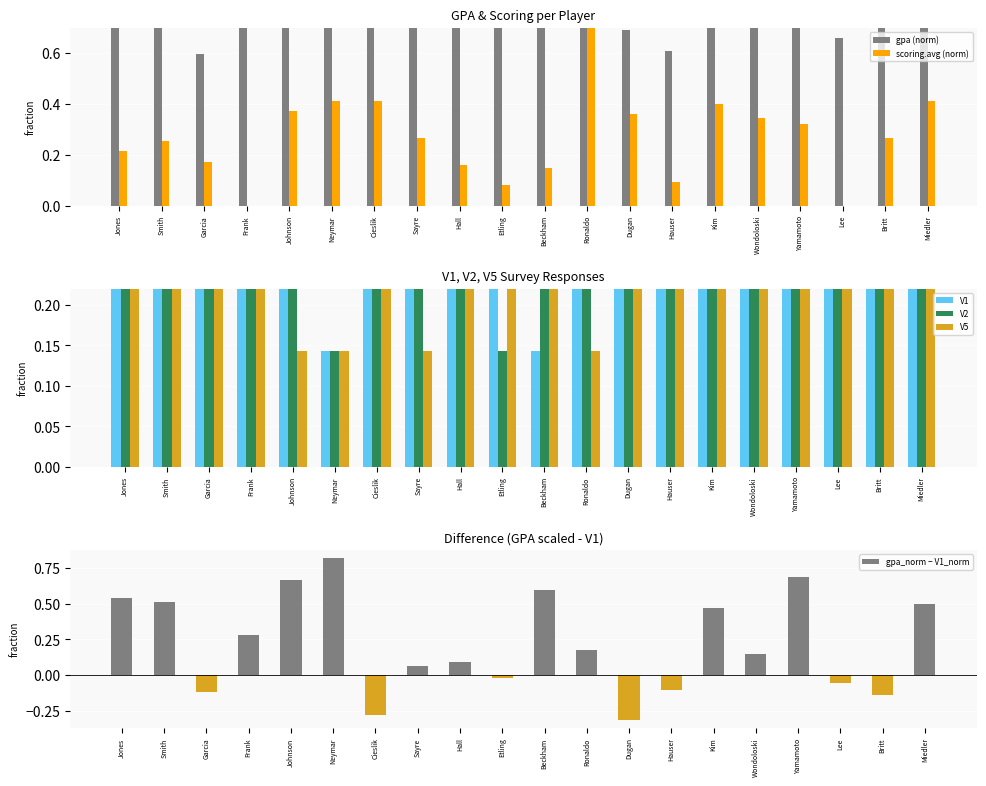

Which label corresponds to the smallest value in the chart?

Dugan